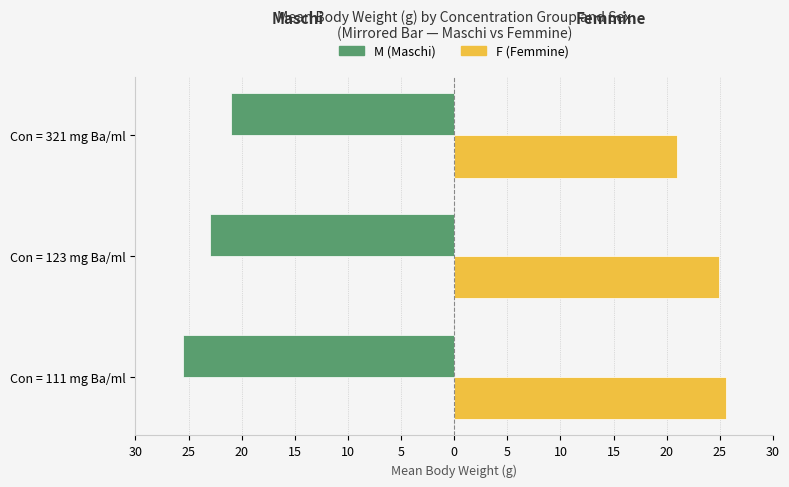

What are all the series names shown in the legend?

M (Maschi), F (Femmine)